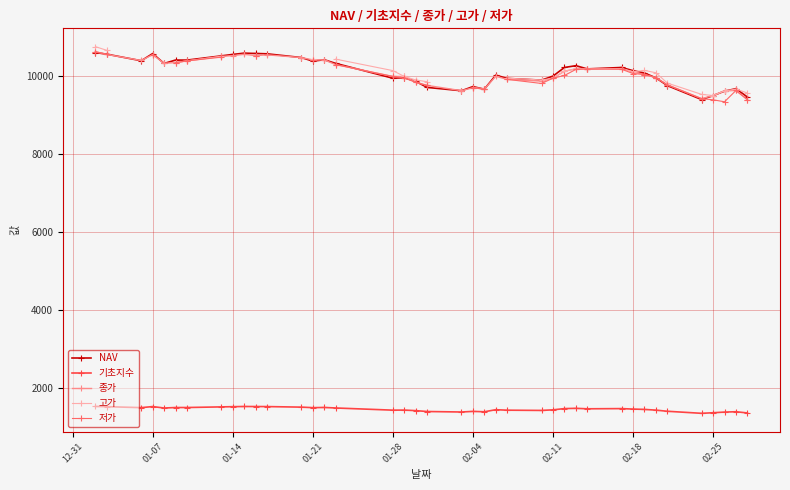

What is the maximum value for 기초지수?

1521.9